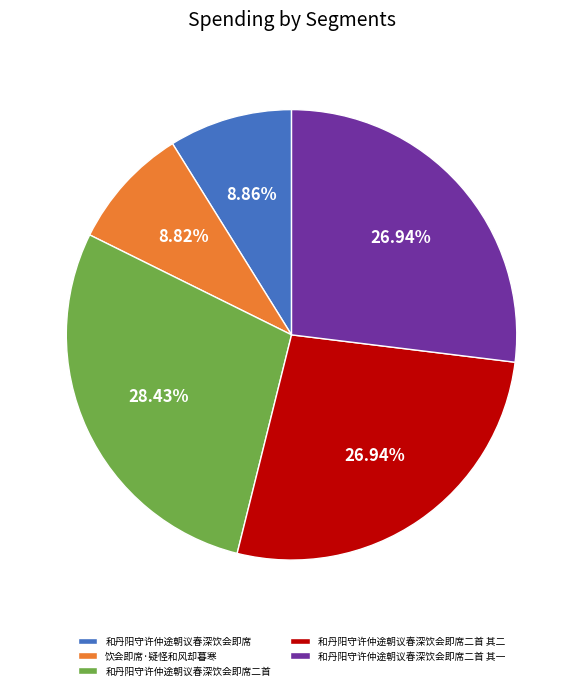

Which slice is the largest?

和丹阳守许仲途朝议春深饮会即席二首